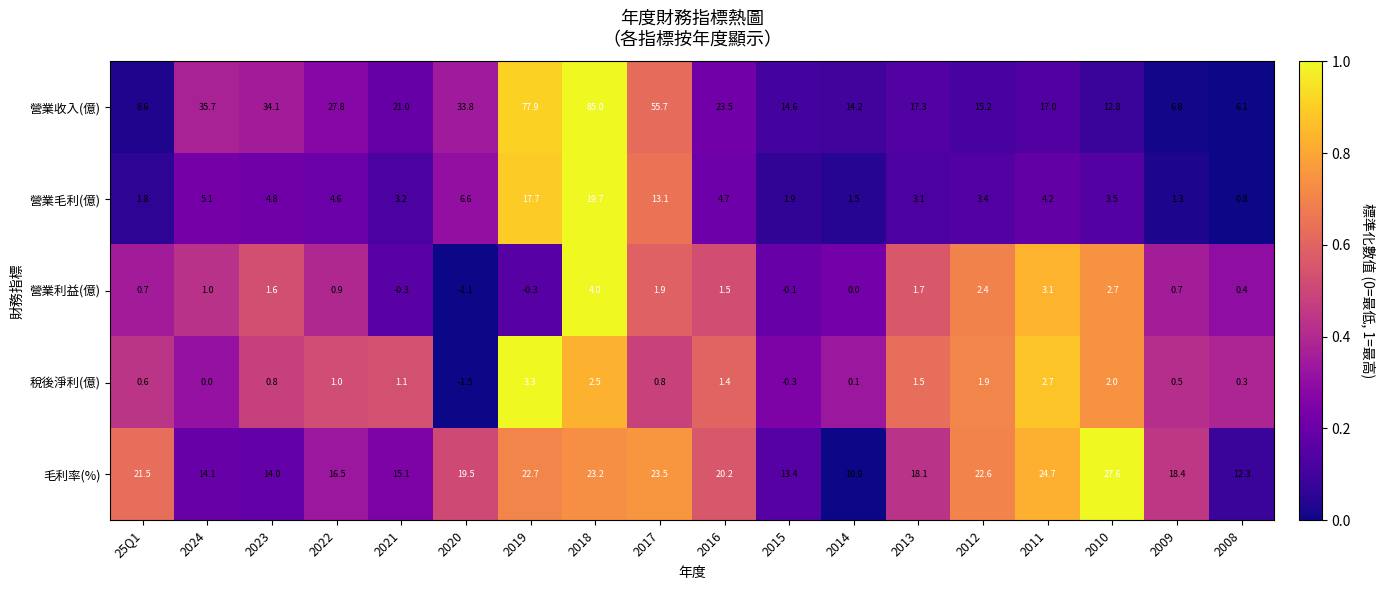

Which series has the largest range (max minus min)?

營業收入(億)